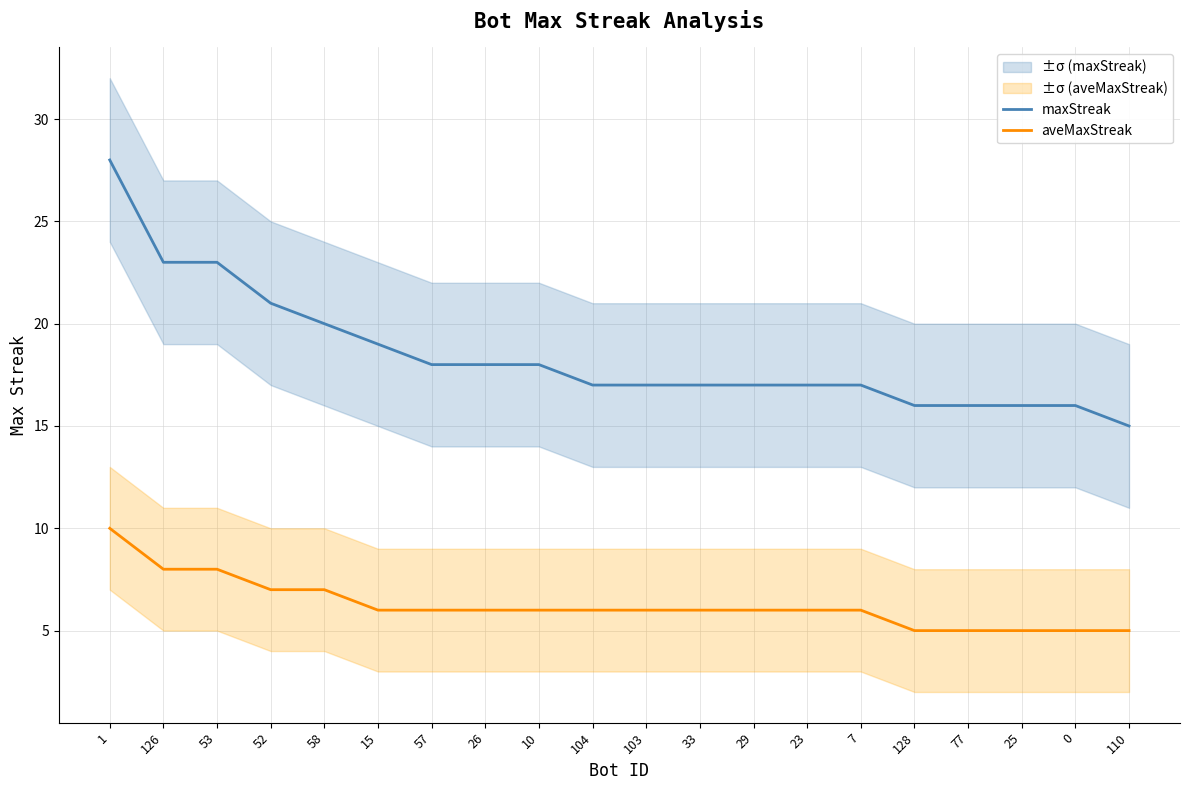

Reading left to right, list all the values displayed in this chart.

maxStreak: 28	23	23	21	20	19	18	18	18	17	17	17	17	17	17	16	16	16	16	15
aveMaxStreak: 10	8	8	7	7	6	6	6	6	6	6	6	6	6	6	5	5	5	5	5